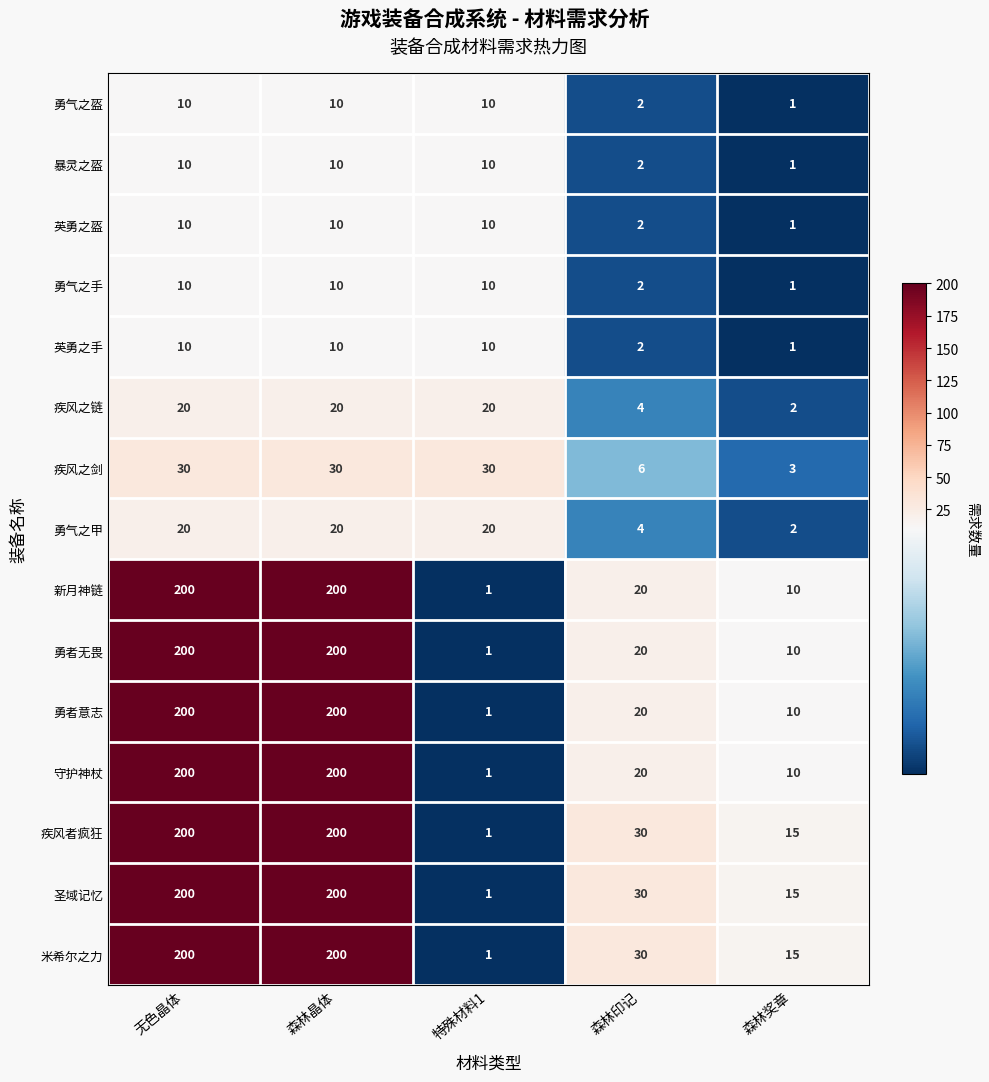

At which label does 勇者意志 reach its minimum?

特殊材料1